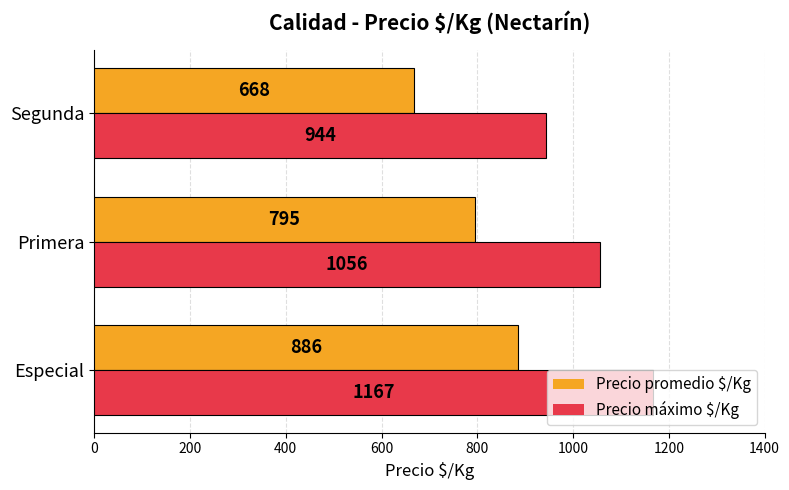

How many values in the Precio máximo $/Kg series are below 1056?

1